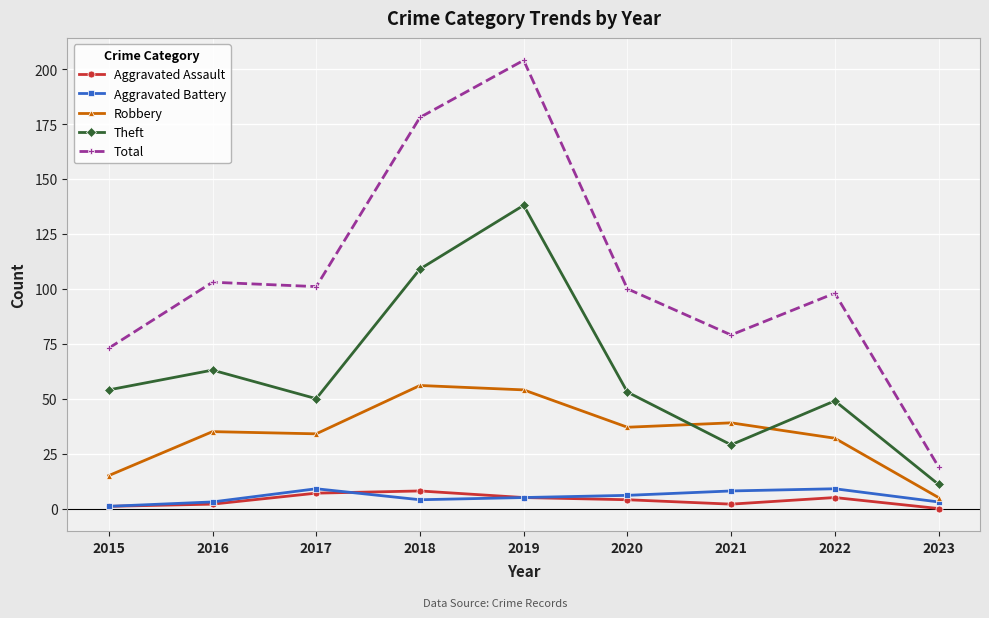

True or false: Aggravated Battery and Robbery cross at least once.

False